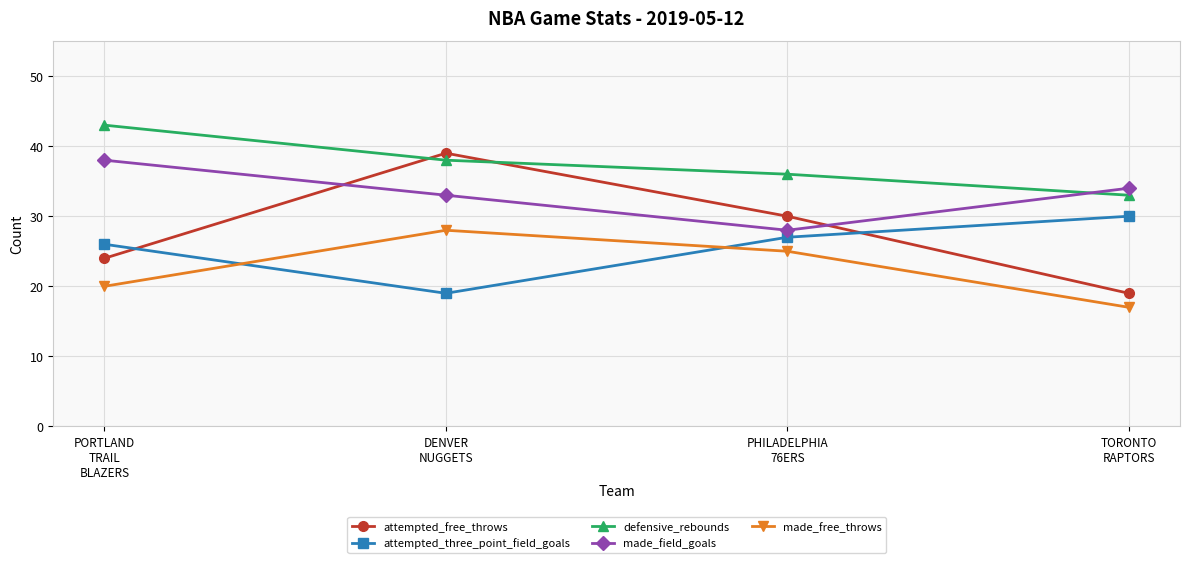

What is the difference between the maximum and second lowest values in the made_free_throws series?

8